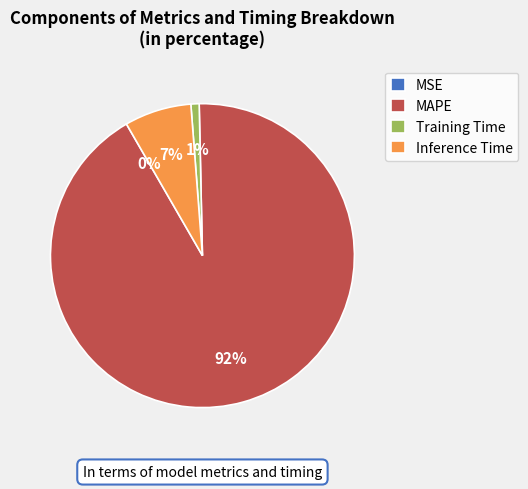

What is the largest slice in the pie chart?

MAPE